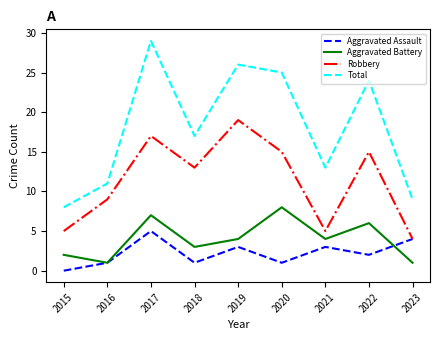

The value of Aggravated Assault at 2021 is 5. True or false?

False